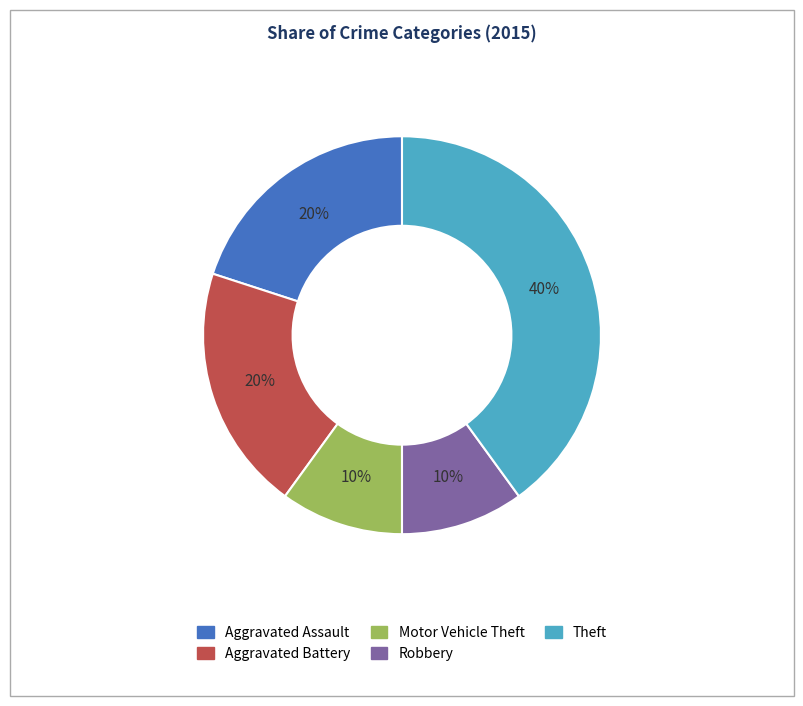

What percentage is the Theft slice, to the nearest percent?

40%